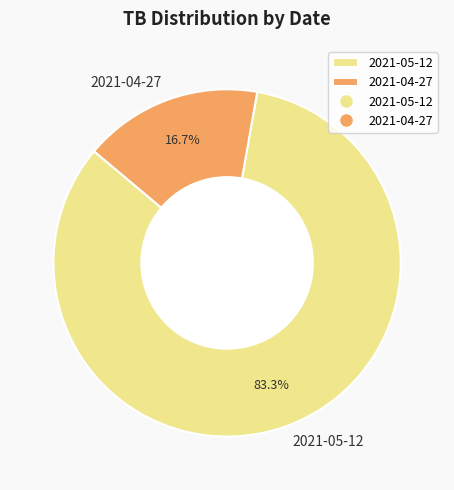

Is it true that 2021-05-12 is 83% of the pie?

True